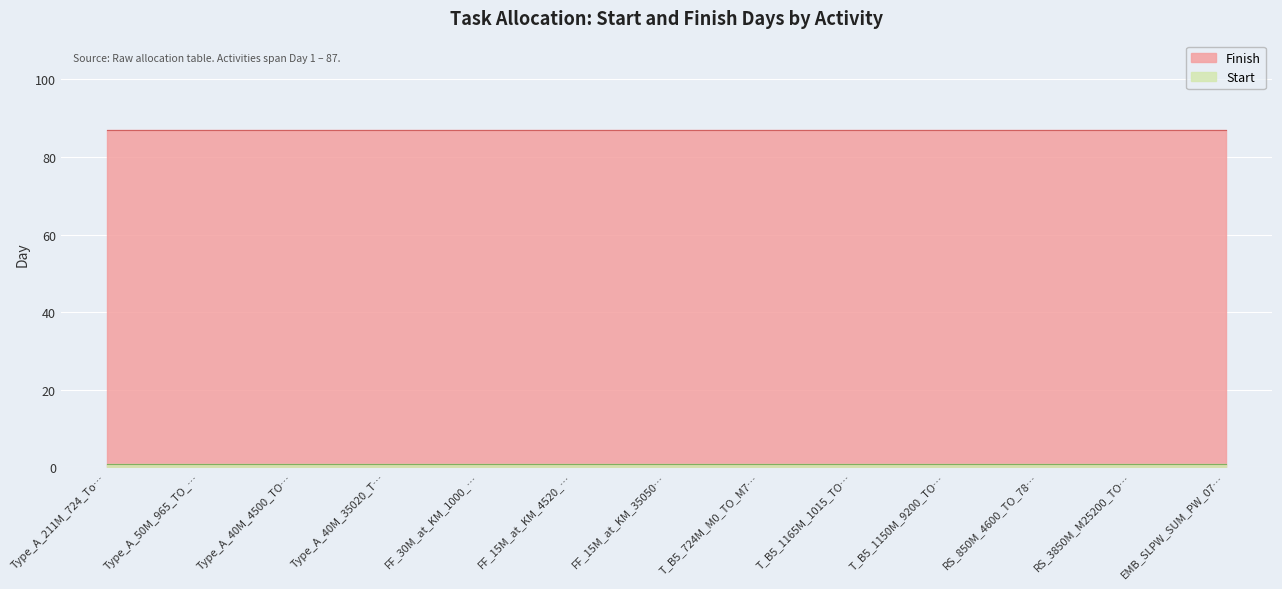

At T_B5_1165M_1015_TO_2180_S, list the series in order from smallest to largest.

Start, Finish